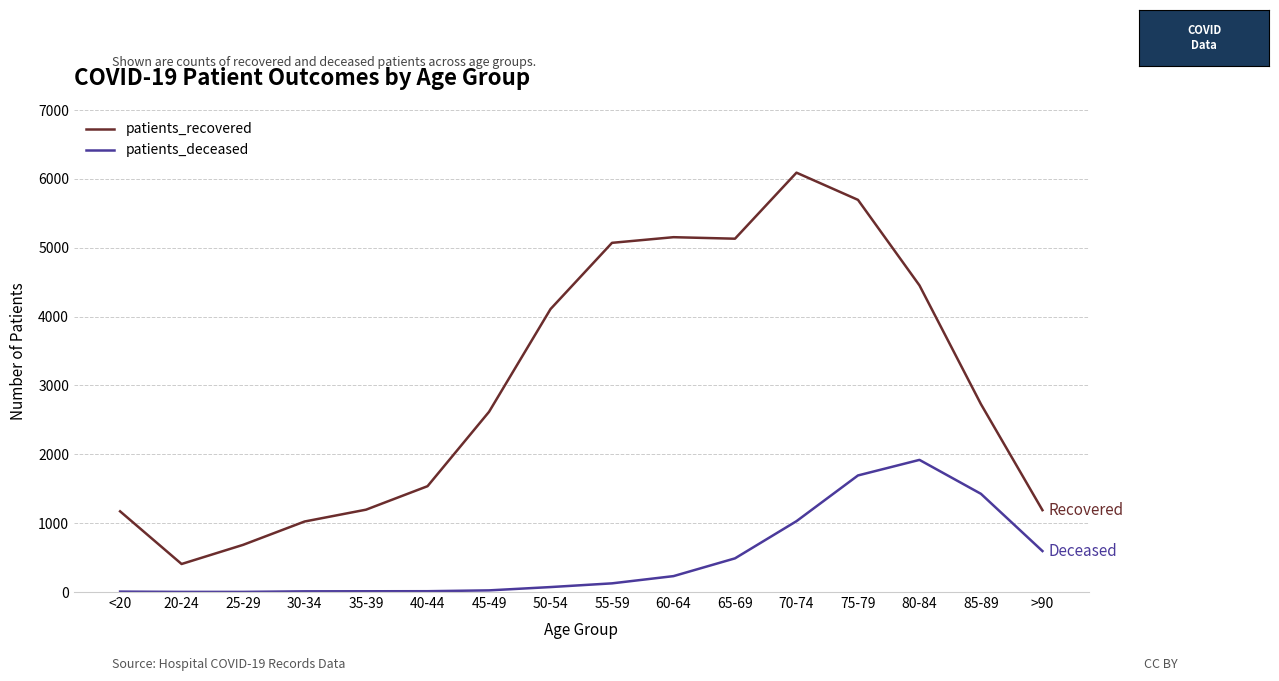

At which label does patients_recovered reach its peak?

70-74